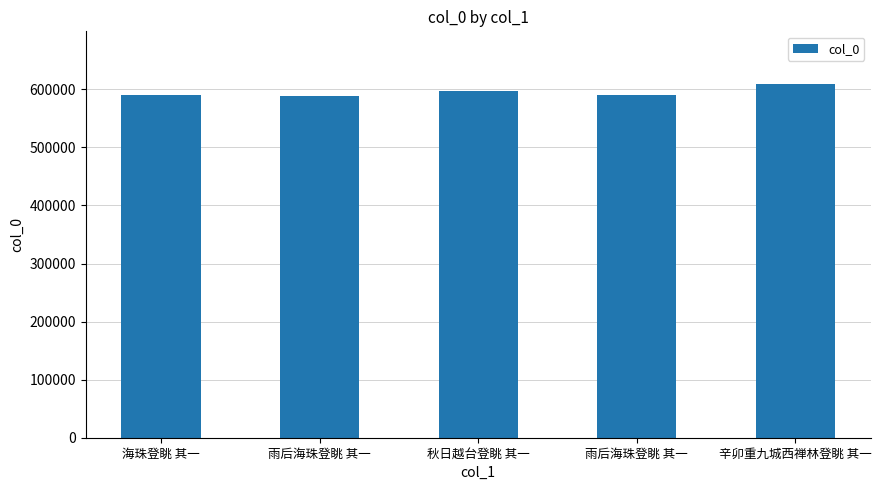

Reading right to left, transcribe all the data shown in this chart.

608577	589391	597448	588874	589702